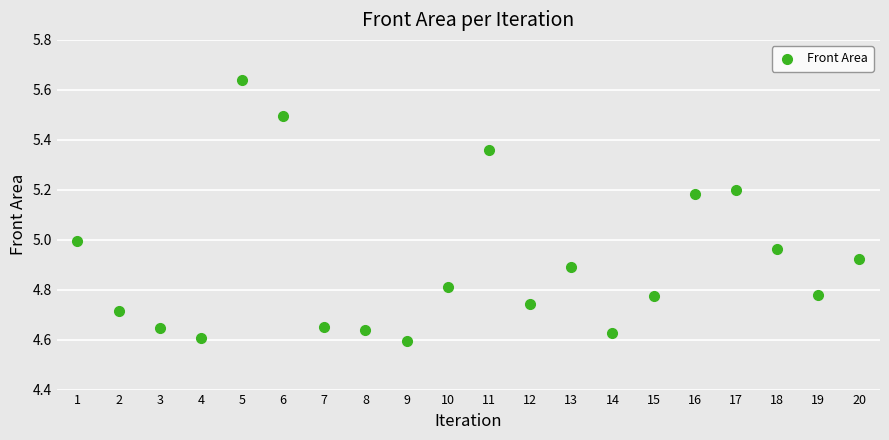

What is the range of Y values (max minus min)?

1.0